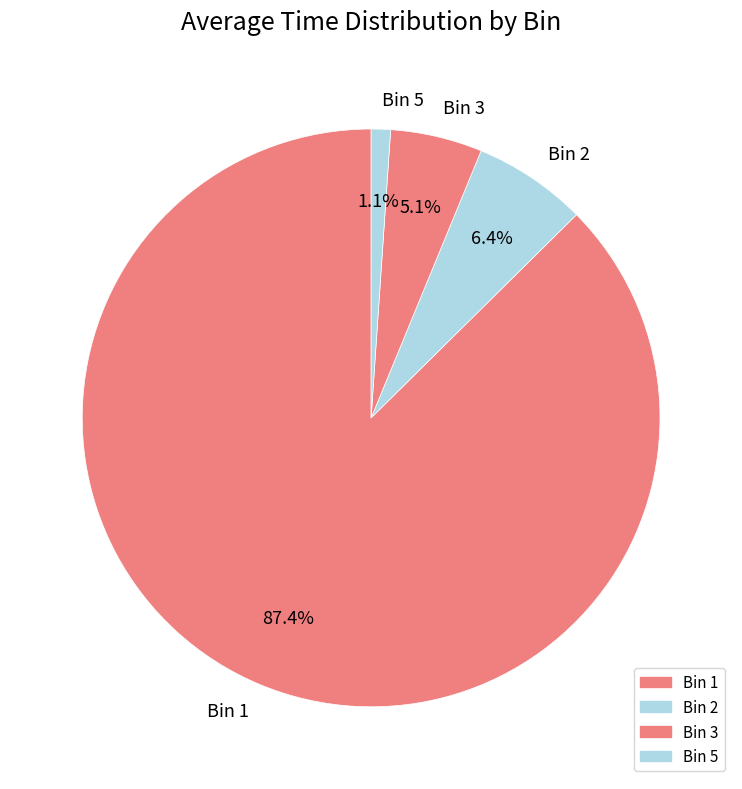

Is there any slice that represents more than half of the pie?

Yes